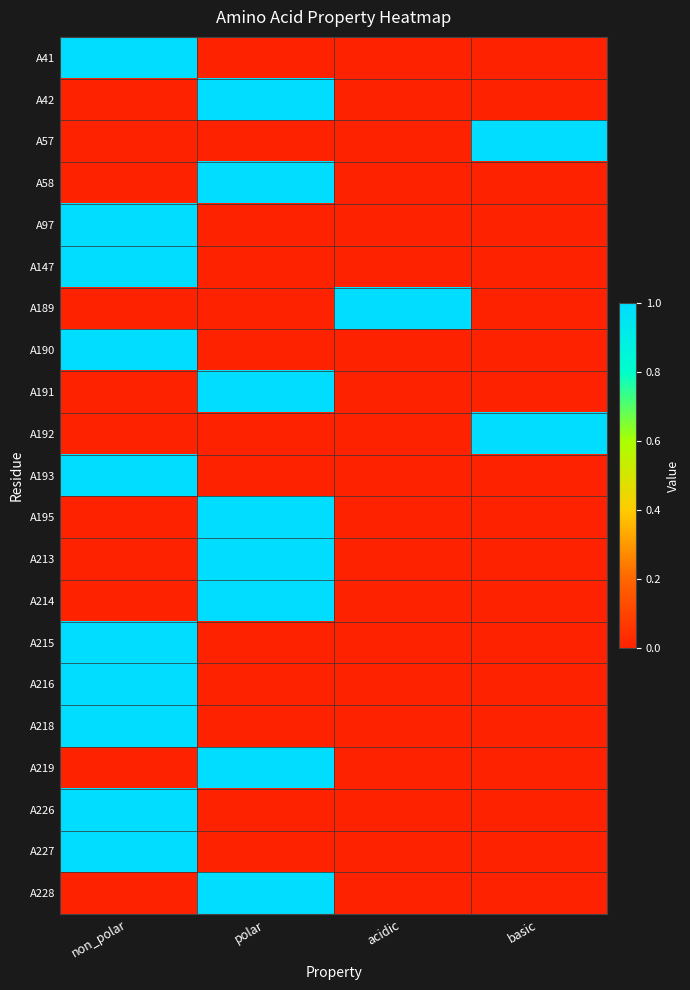

Count the number of data series in this chart.

21